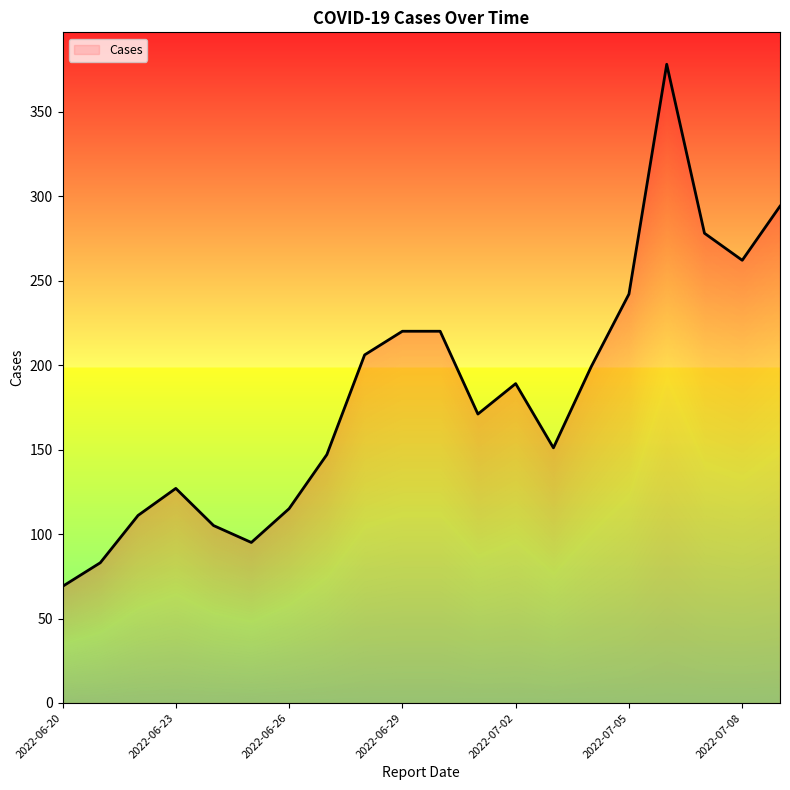

What is the difference between the values at 2022-06-25 and 2022-06-27?

52